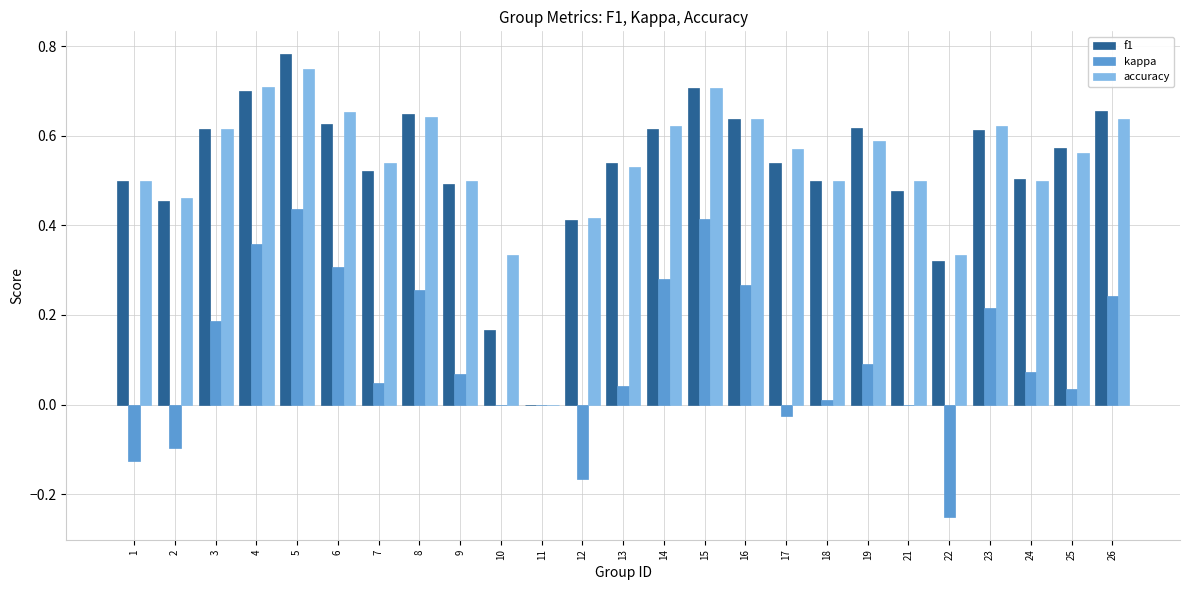

At which label does kappa first exceed 0?

3